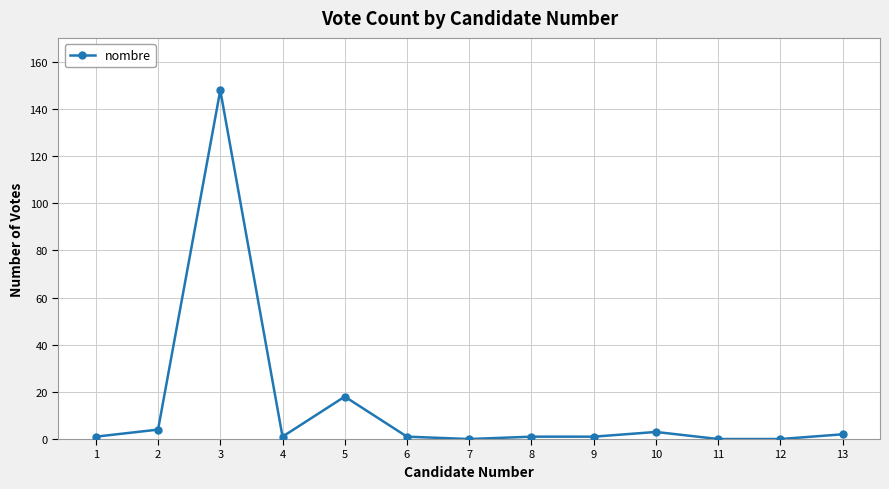

Reading left to right, what are all the values shown in this chart?

1	4	148	1	18	1	0	1	1	3	0	0	2